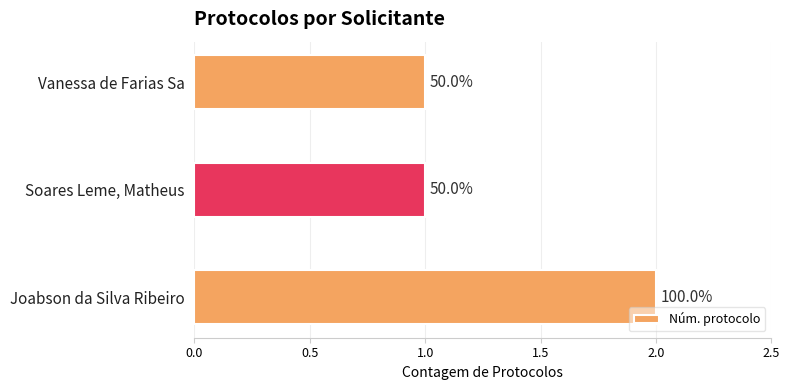

Does the chart contain any negative values?

No